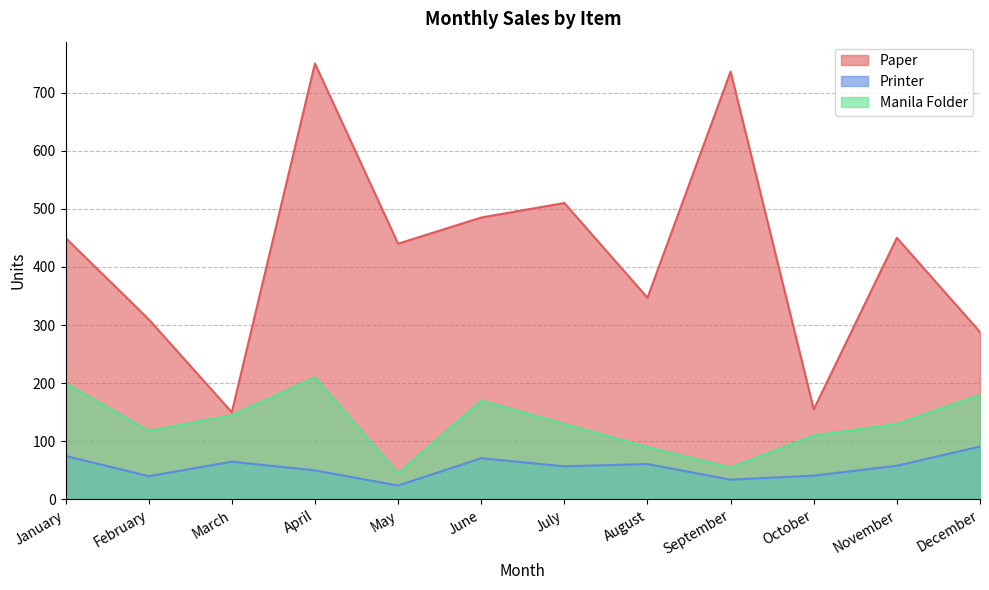

What is the sum of all Paper values?

5071